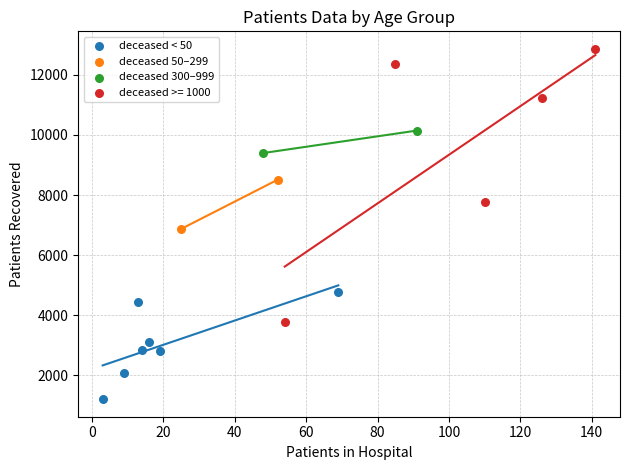

What are all the series names shown in the legend?

deceased < 50, deceased 50–299, deceased 300–999, deceased >= 1000